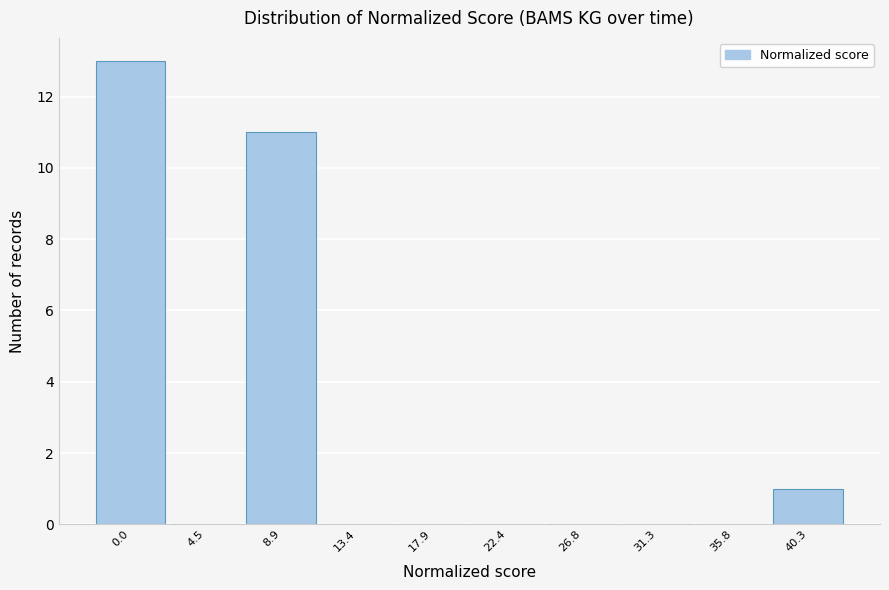

Reading left to right, extract all data points from this chart.

0.0=13	4.5=0	8.9=11	13.4=0	17.9=0	22.4=0	26.8=0	31.3=0	35.8=0	40.3=1